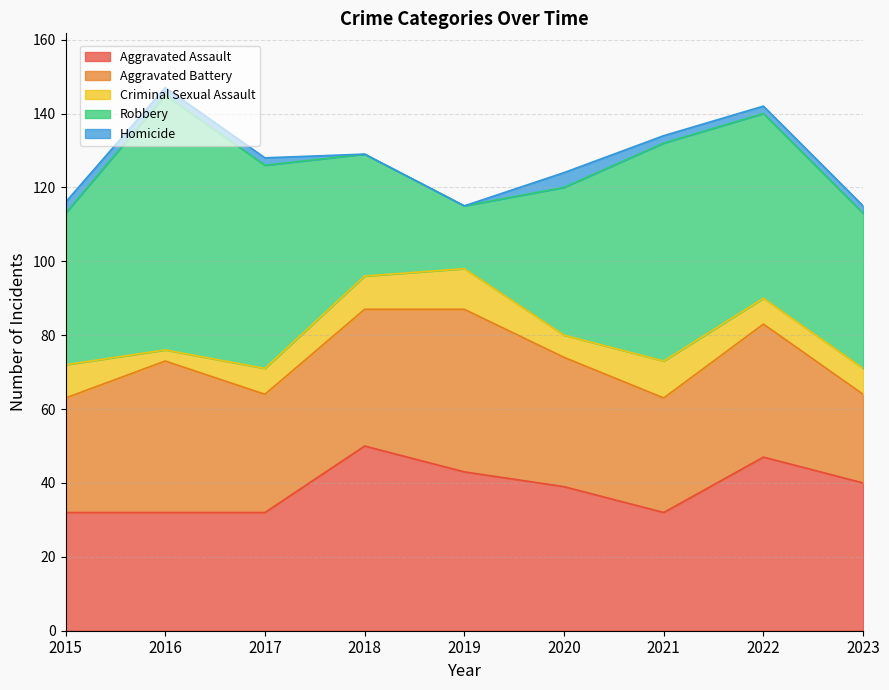

Does the chart have visible grid lines?

Yes